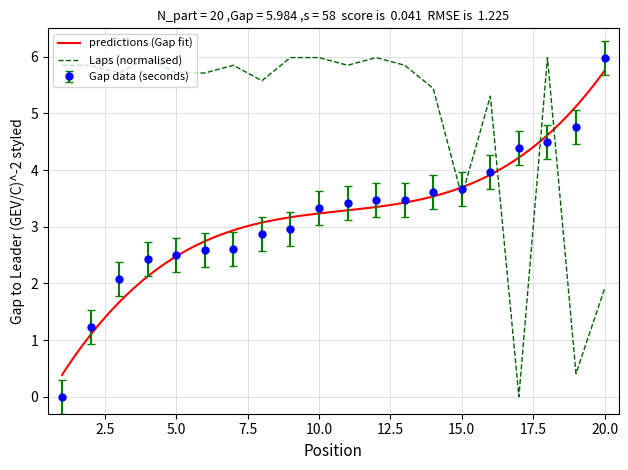

What is the value of the Lap point at the 5th from the left?

5.7